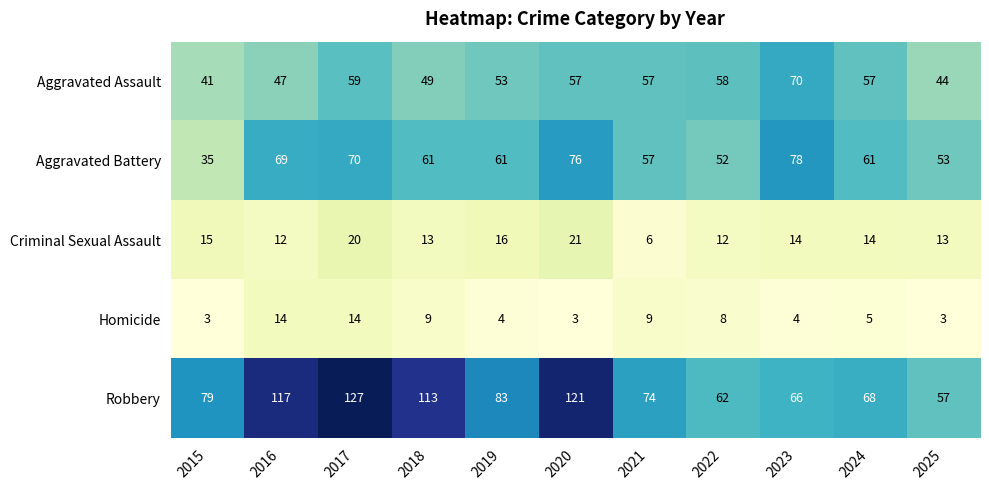

The value of Criminal Sexual Assault at 2017 is 20. True or false?

True